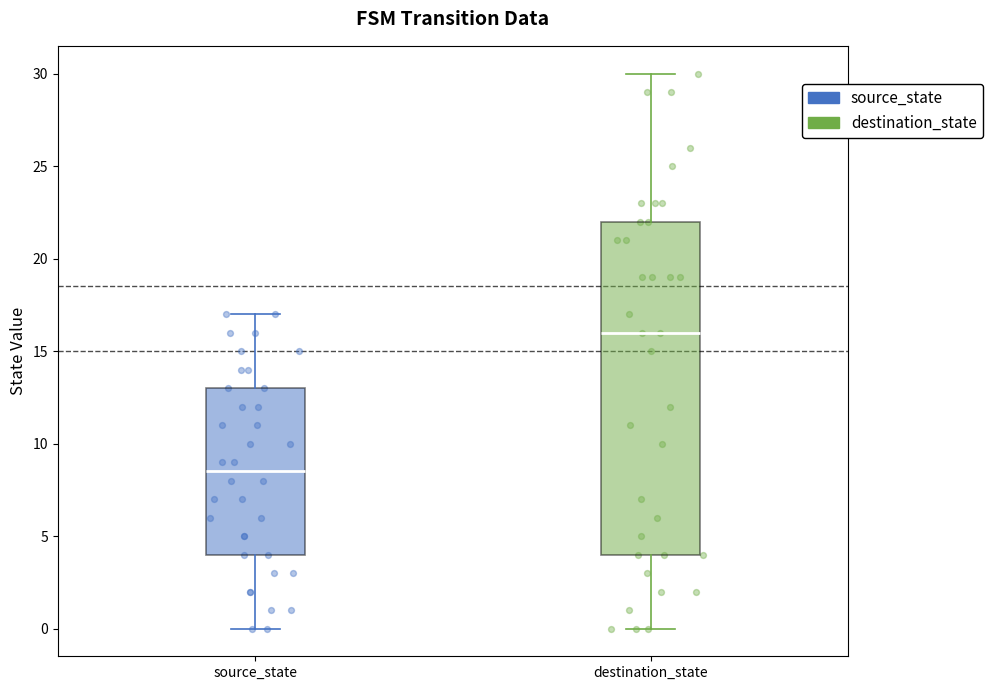

Where does the lower whisker of the box for source_state end on the y-axis? The values are not printed on the chart, so give them approximately, as read against the axis.

0.0